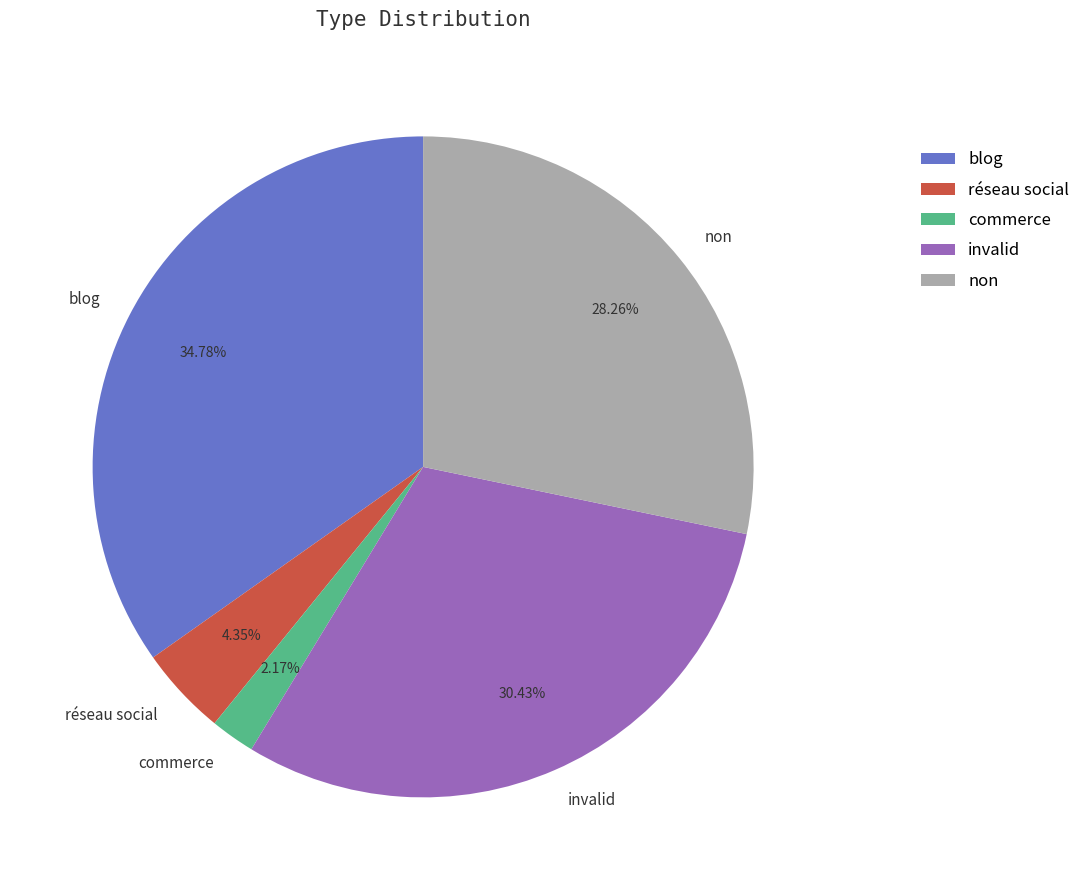

Which has a higher value, invalid or réseau social?

invalid